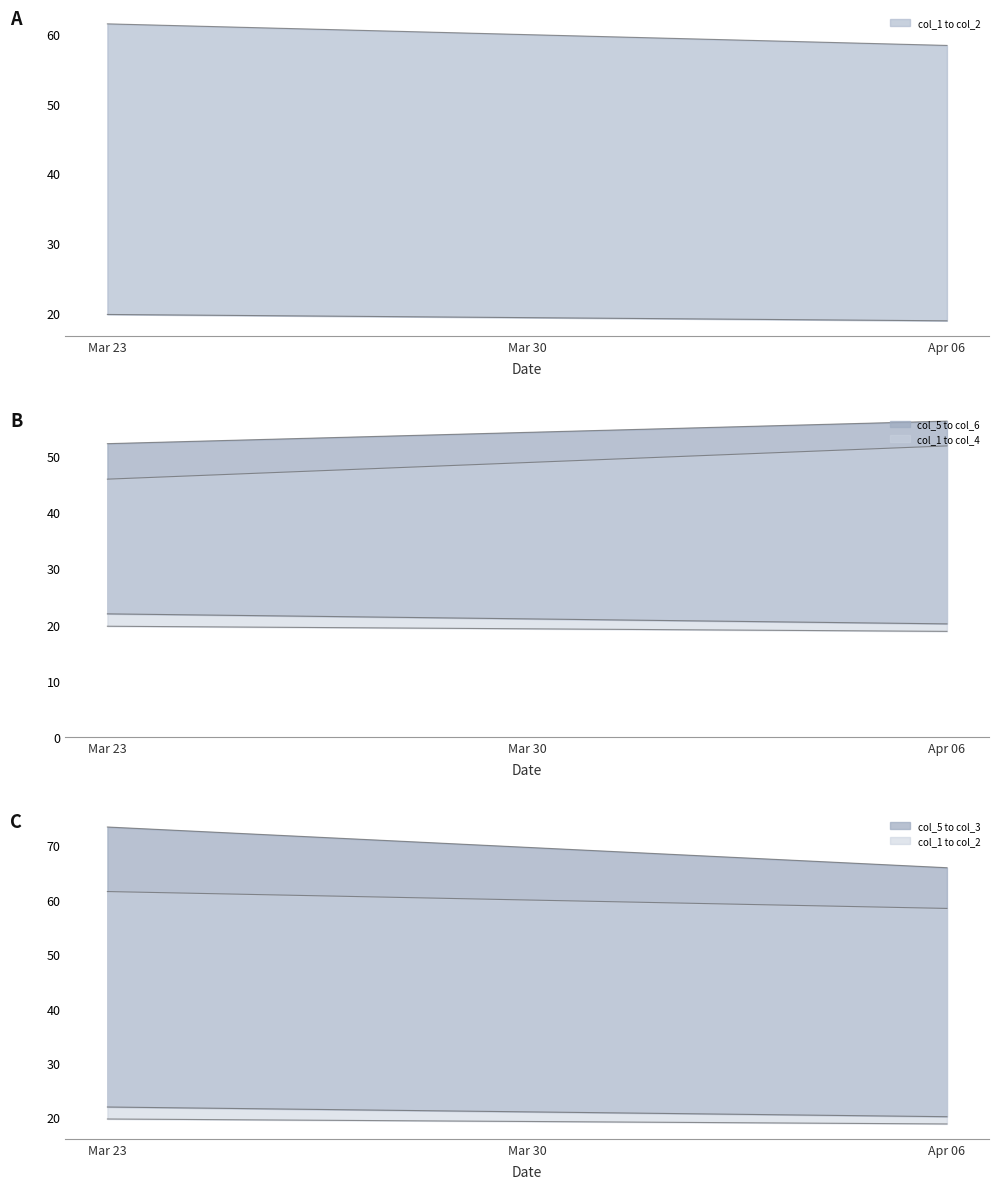

Is the value of col_3 at 0 greater than the value of col_1 at 1?

Yes